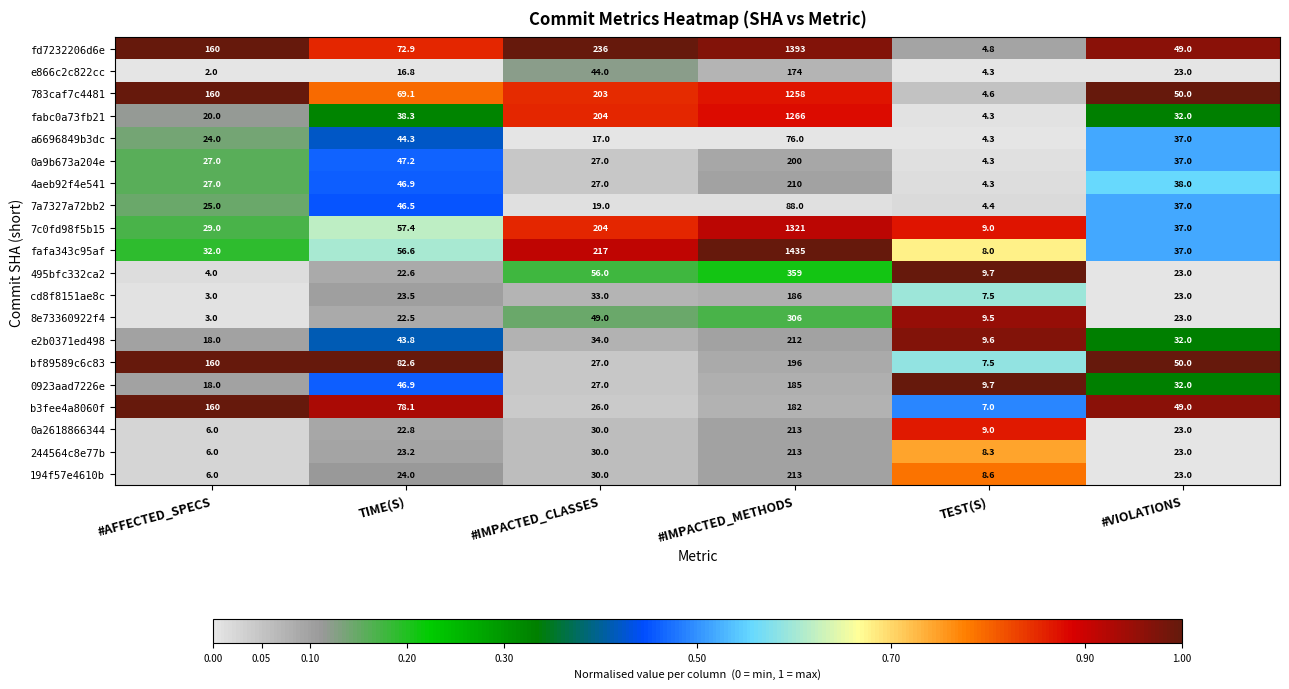

What is the difference between the maximum and minimum values in the 0923aad7226e series?

175.3